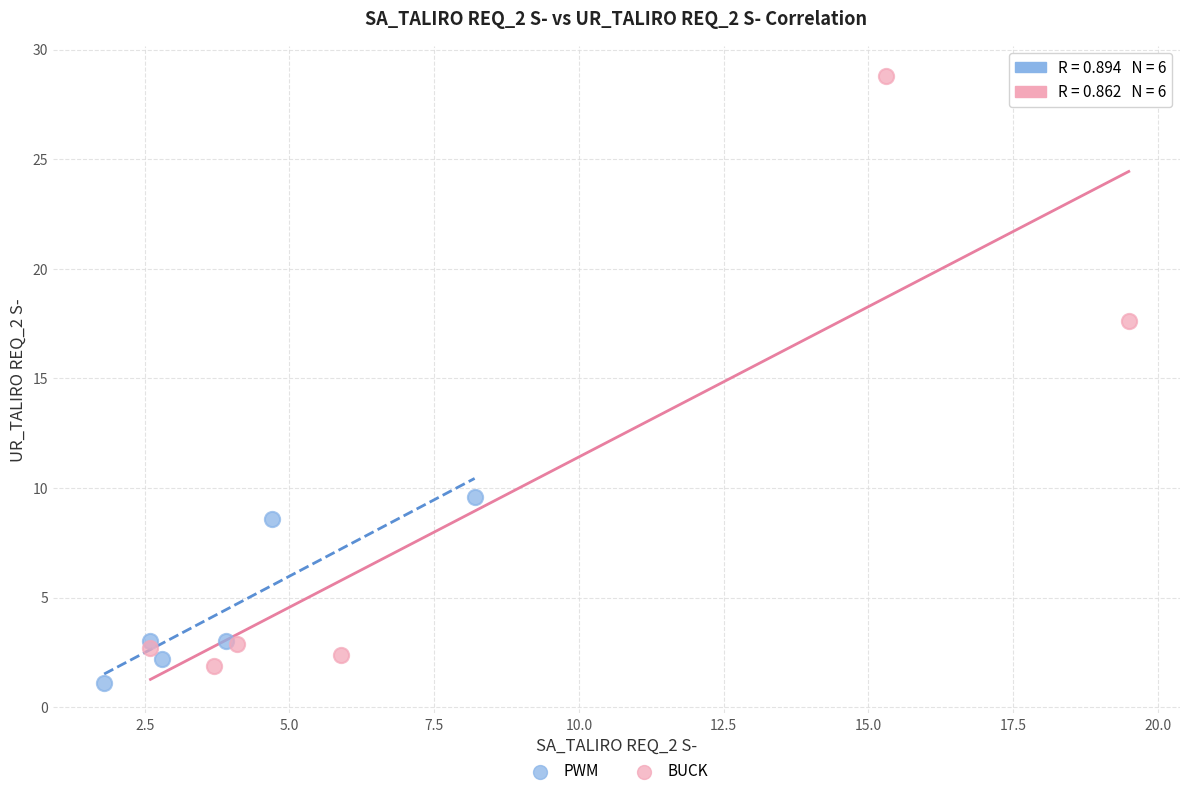

Which series contains the lowest Y value?

PWM